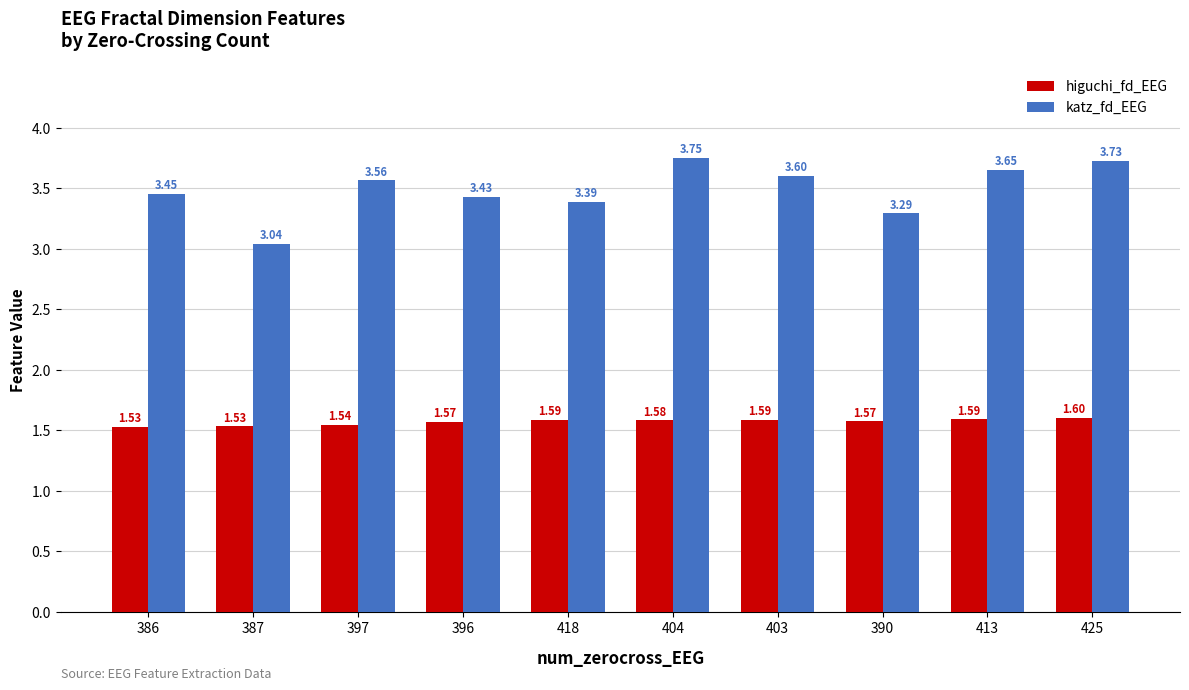

Does the chart contain stacked bars?

No